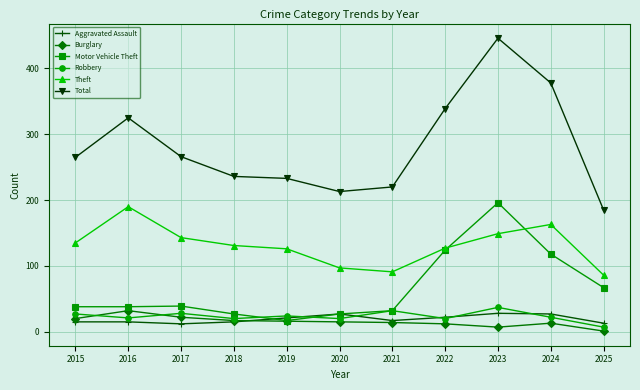

Where is Total nearest to the value 315?

2016